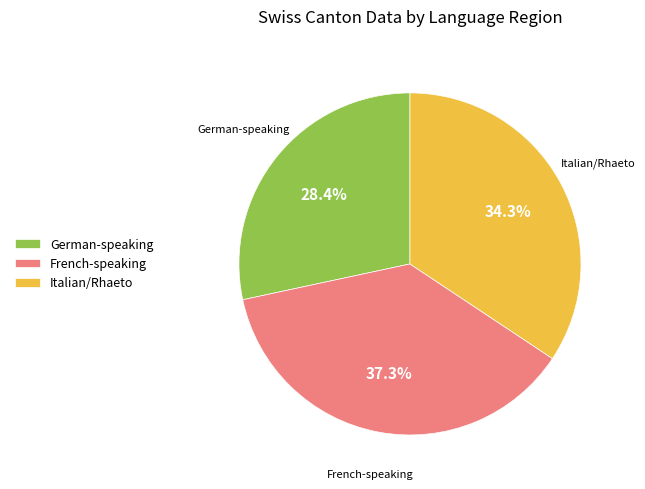

How much of the chart is everything except French-speaking?

62.7%